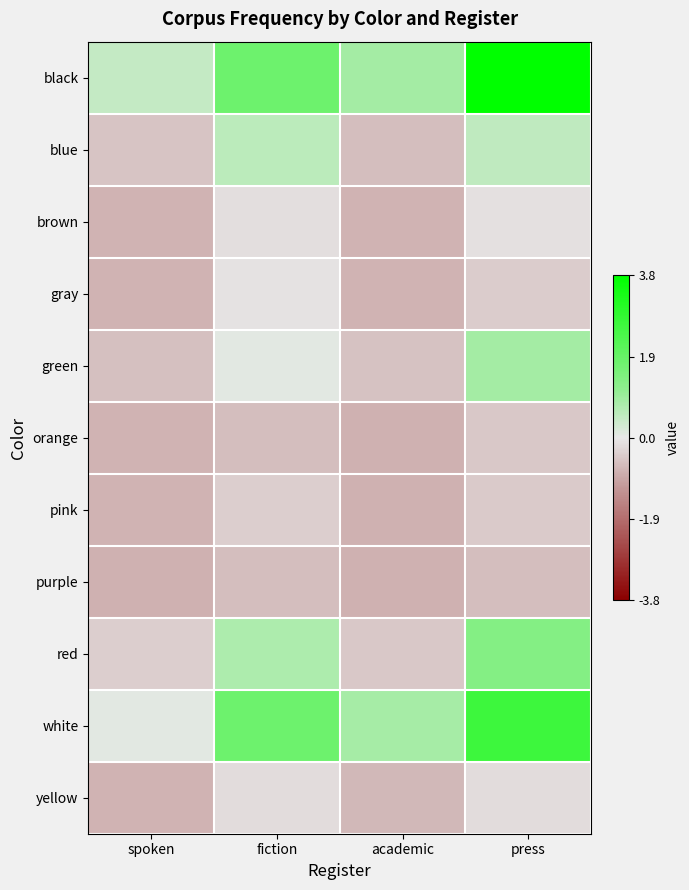

Which has a higher value, fiction or press?

press